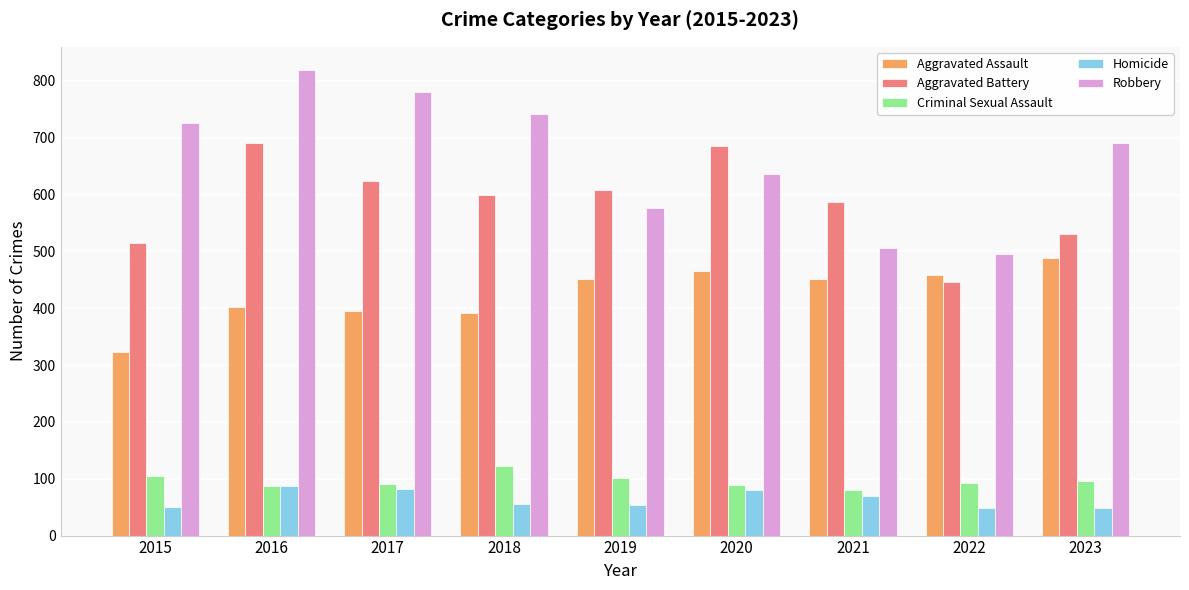

Is the value of Criminal Sexual Assault at 2018 greater than the value of Aggravated Battery at 2022?

No